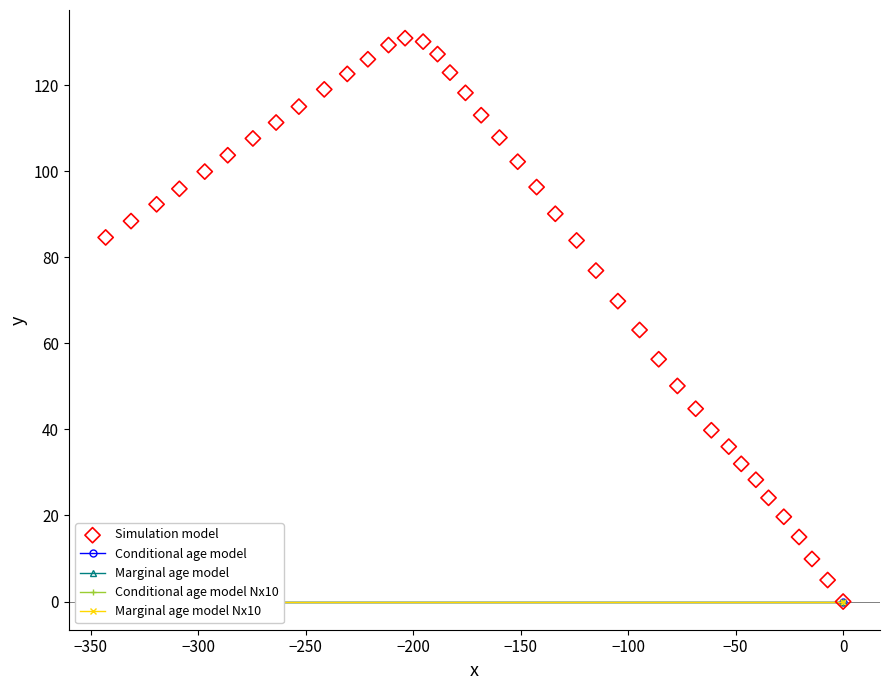

What Y value in the scatter plot is closest to 65?

63.1